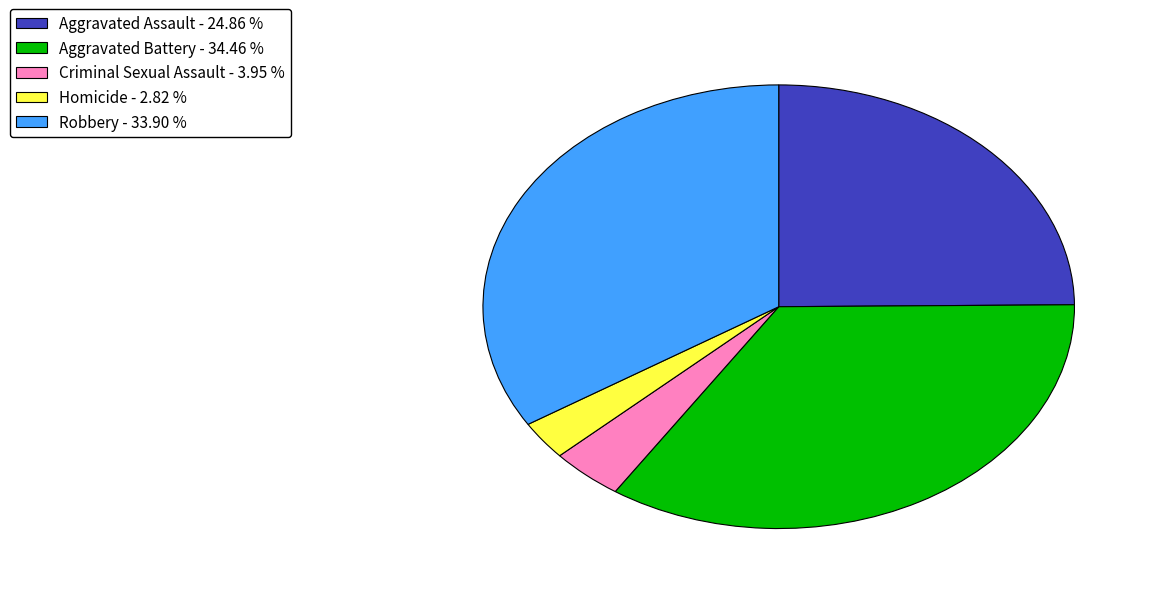

What is the smallest slice in the pie chart?

Homicide